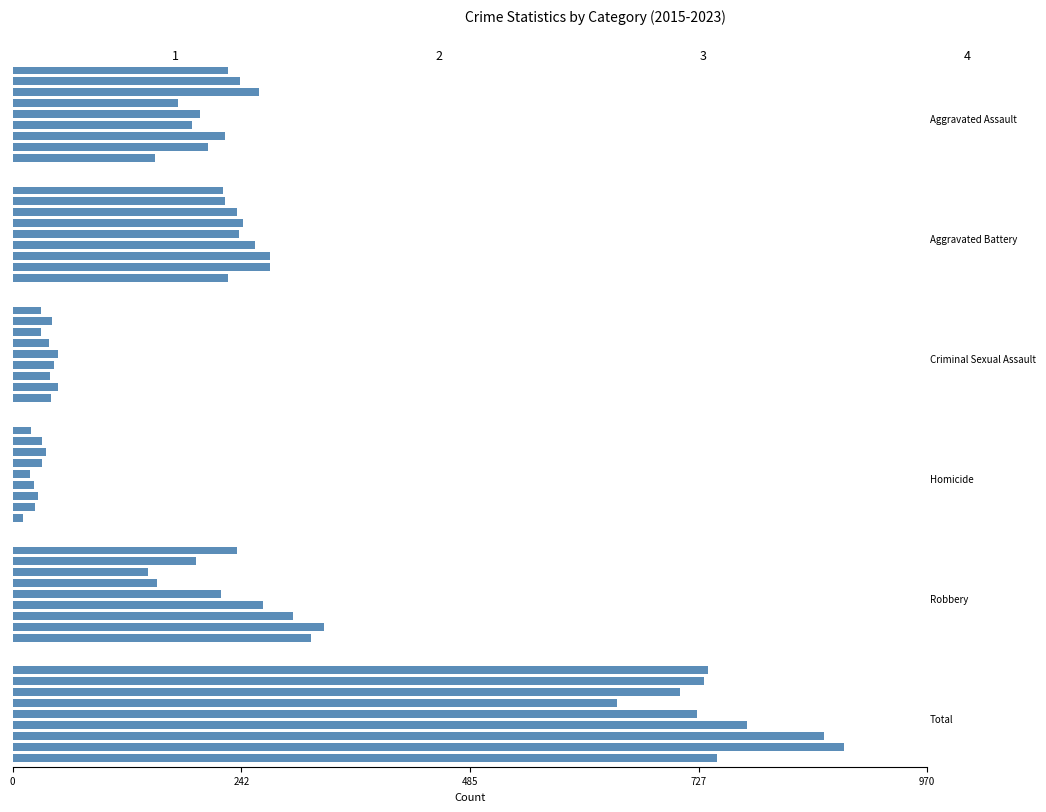

True or false: Criminal Sexual Assault has a value of 12 at 5.

False